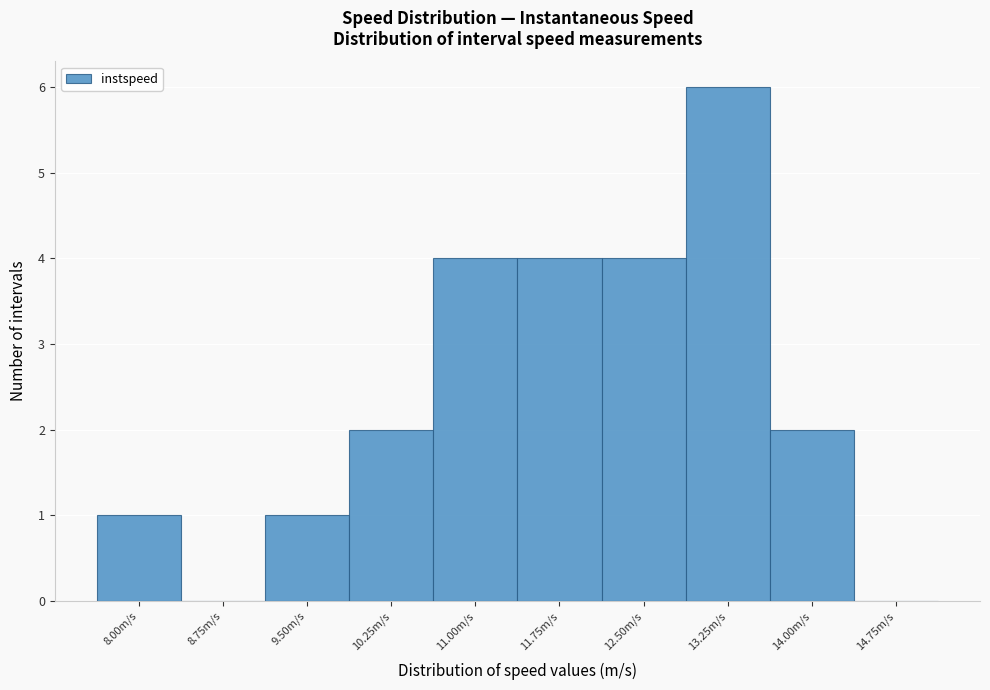

Reading right to left, list all the values displayed in this chart.

14.75m/s=0	14.00m/s=2	13.25m/s=6	12.50m/s=4	11.75m/s=4	11.00m/s=4	10.25m/s=2	9.50m/s=1	8.75m/s=0	8.00m/s=1